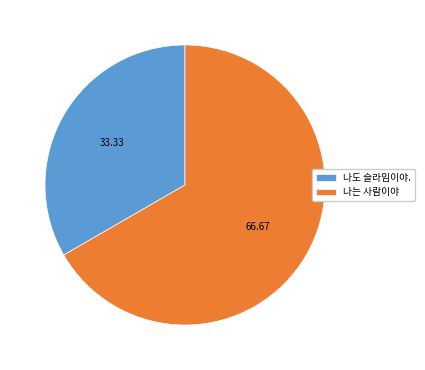

Combined, do 나는 사람이야 and 나도 슬라임이야. account for over 50%?

Yes